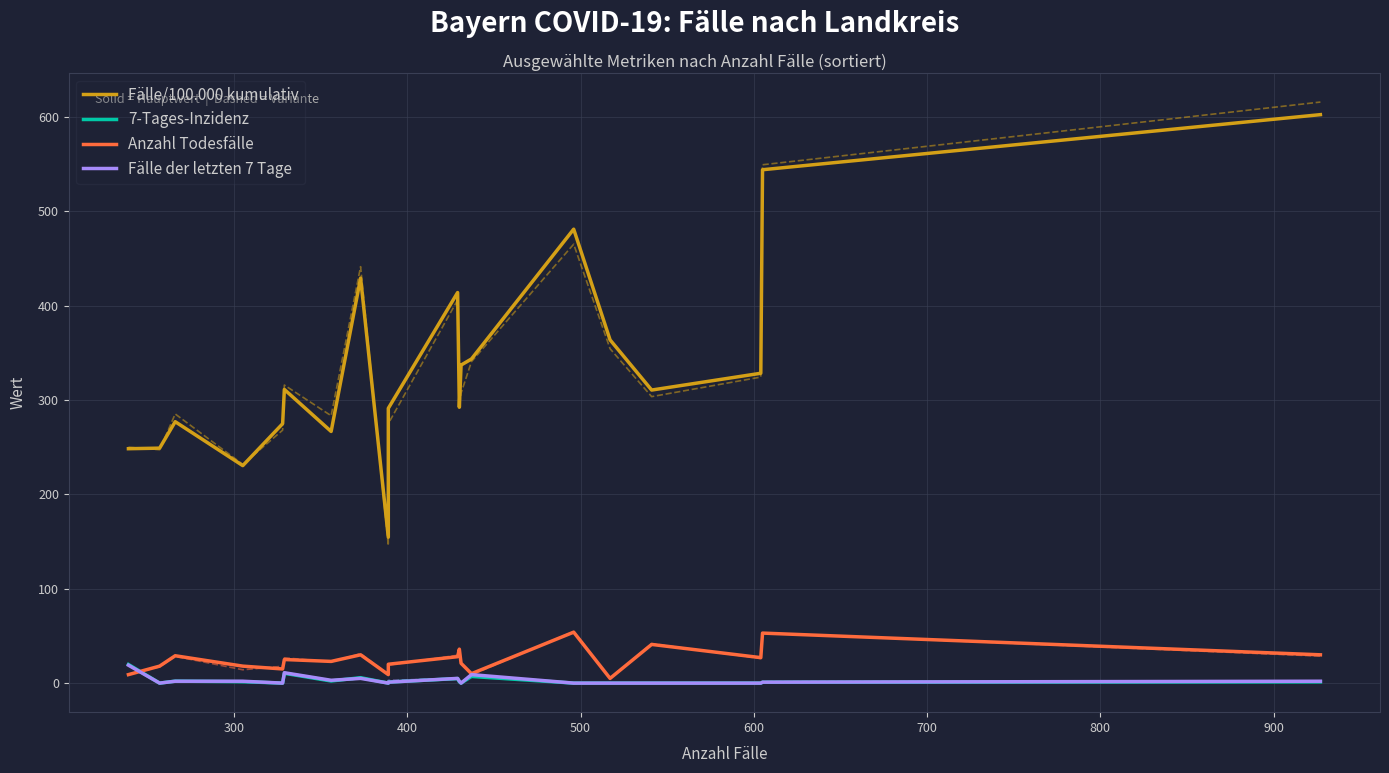

What is the value of the Fälle der letzten 7 Tage point at the 7th from the left?

3.0